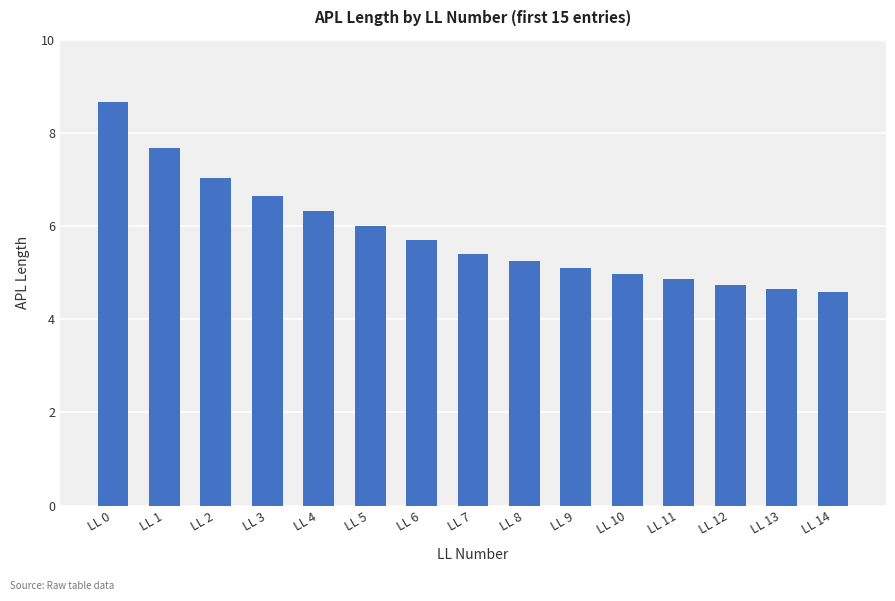

What is the sum of all values?

87.6